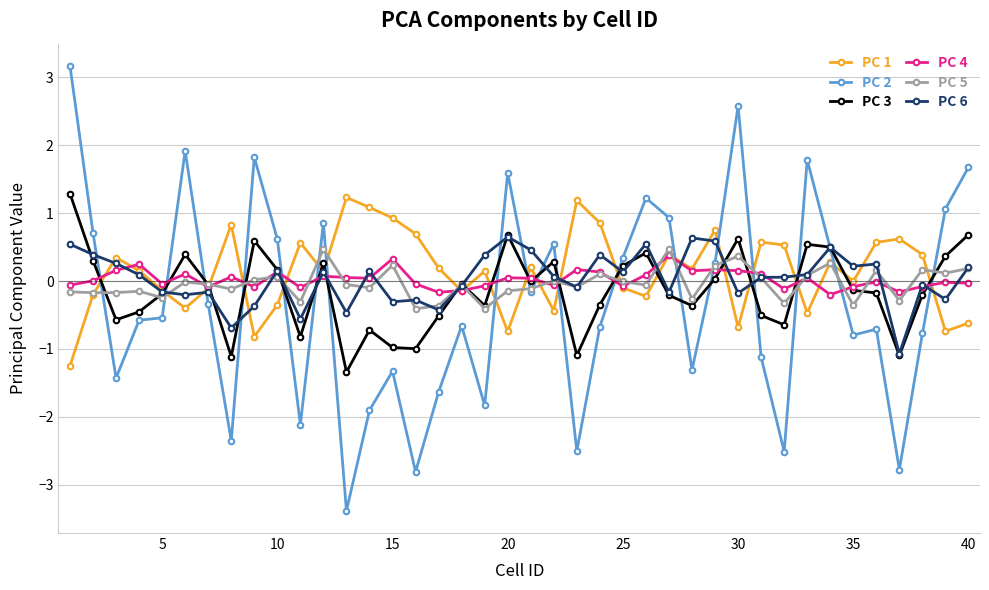

True or false: PC 3 has more than 1 interior local peaks.

True